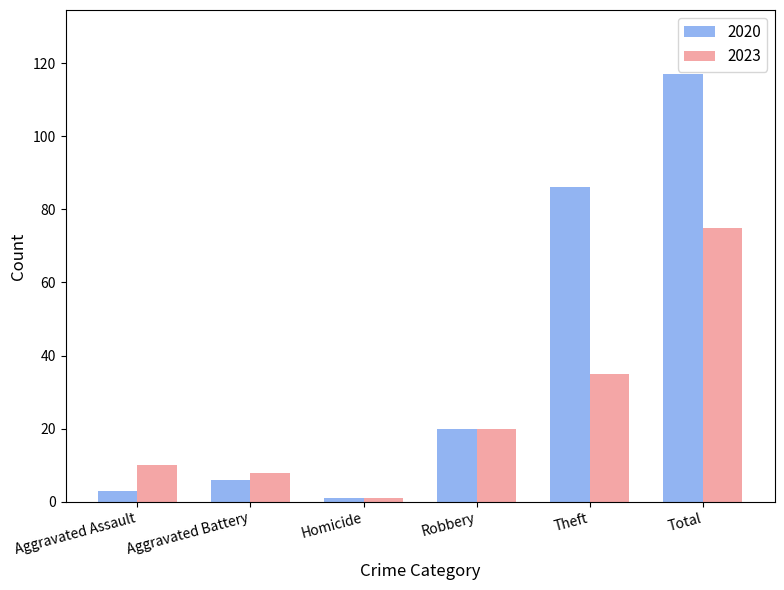

What is the difference between the maximum and second lowest values in the 2020 series?

114